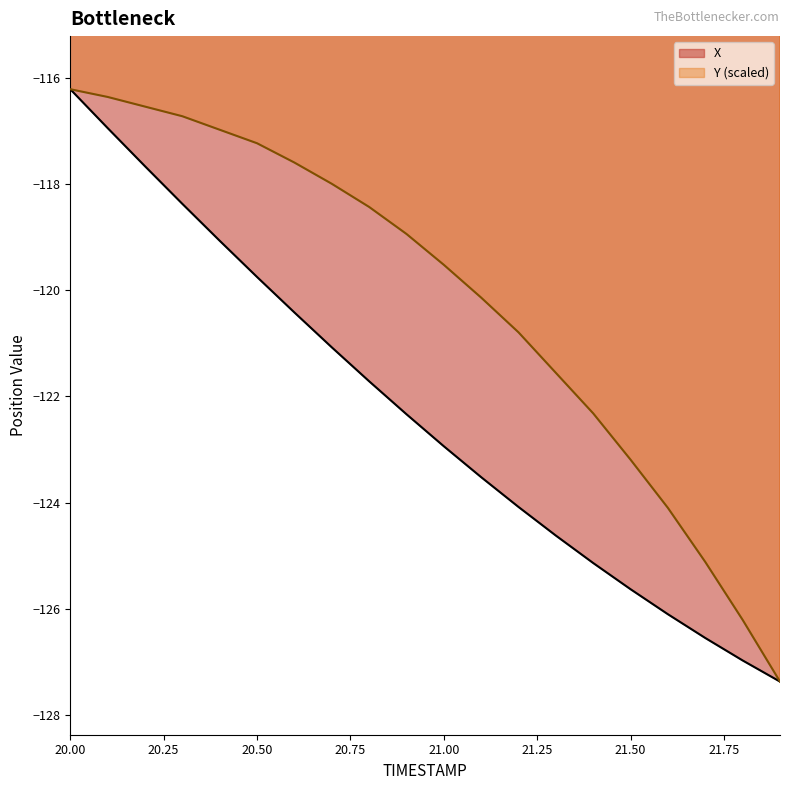

Where does the X series first go above -122?

20.00